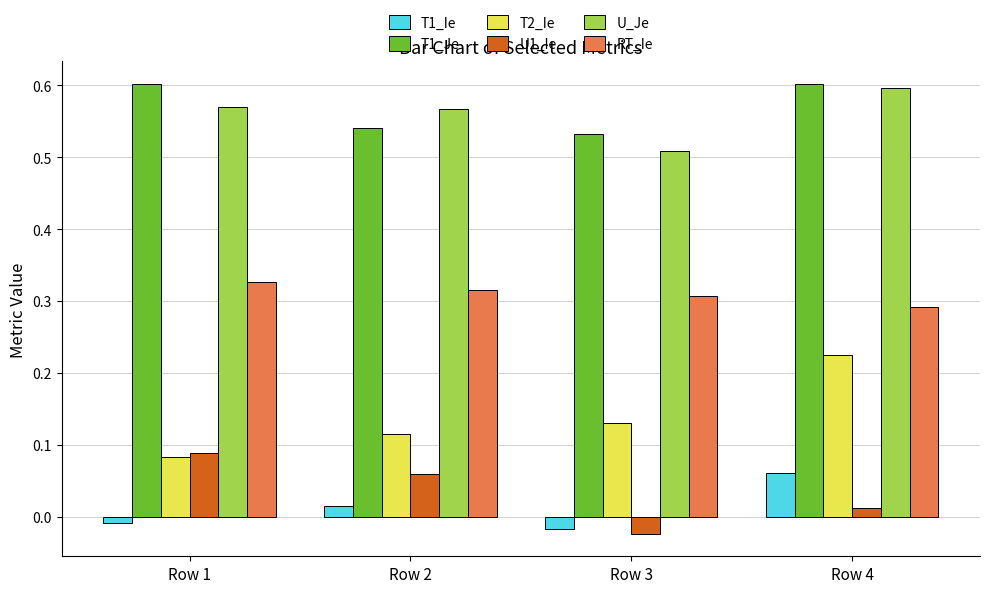

Rank the categories by T2_Ie value from lowest to highest.

Row 1, Row 2, Row 3, Row 4